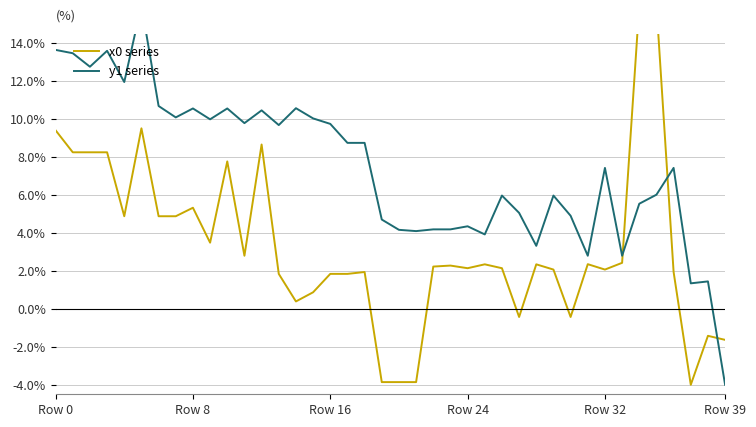

What are all the series names shown in the legend?

x0 series, y1 series